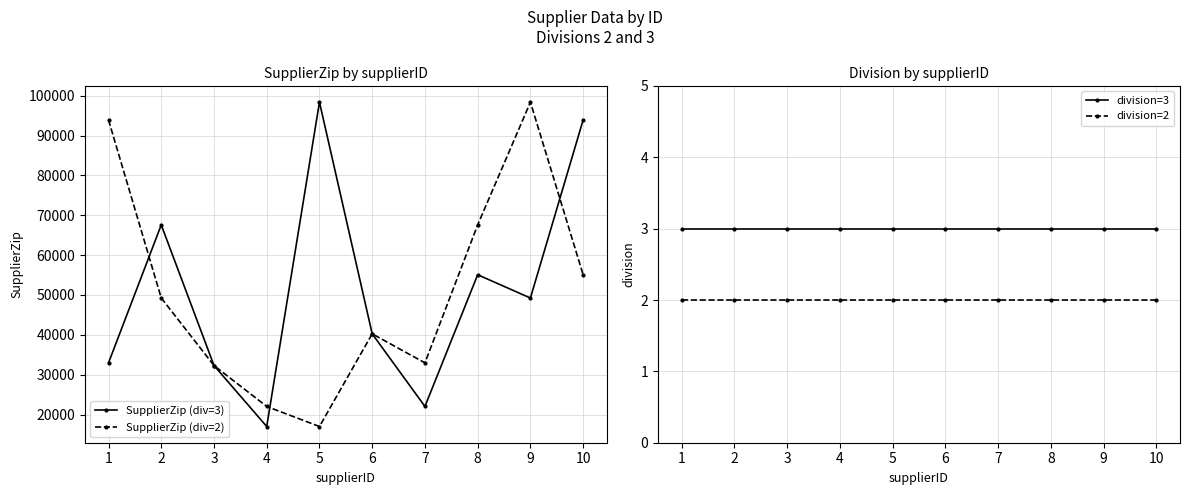

At how many categories does at least one series exceed 83898?

4